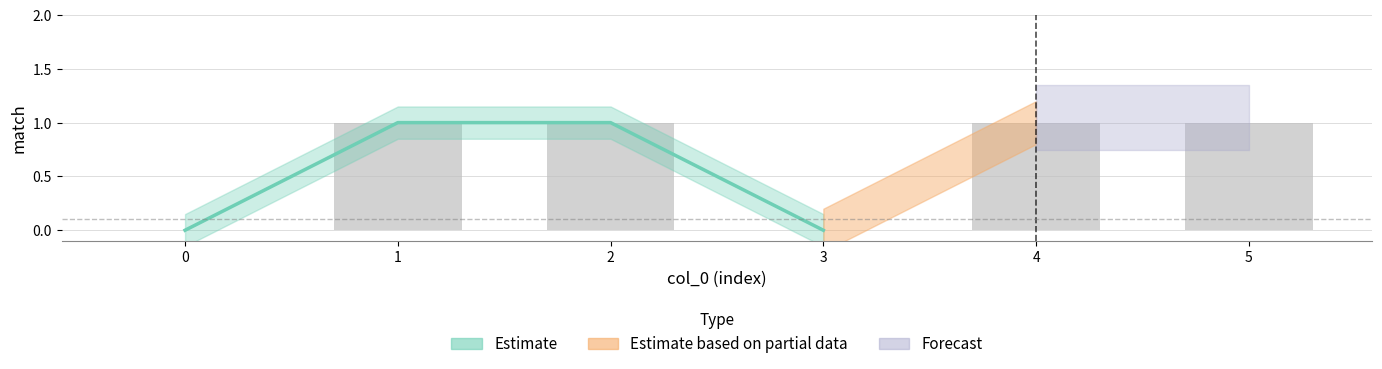

What is the difference between the second highest and second lowest values?

1